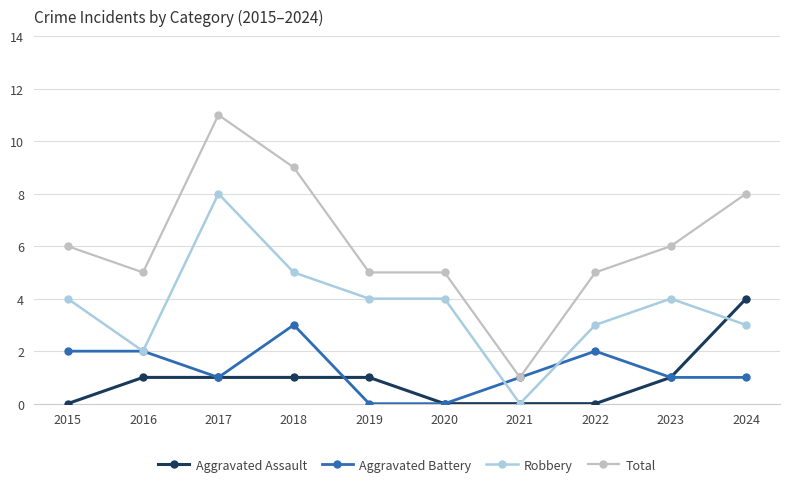

Does the chart display data point markers on the line(s)?

Yes